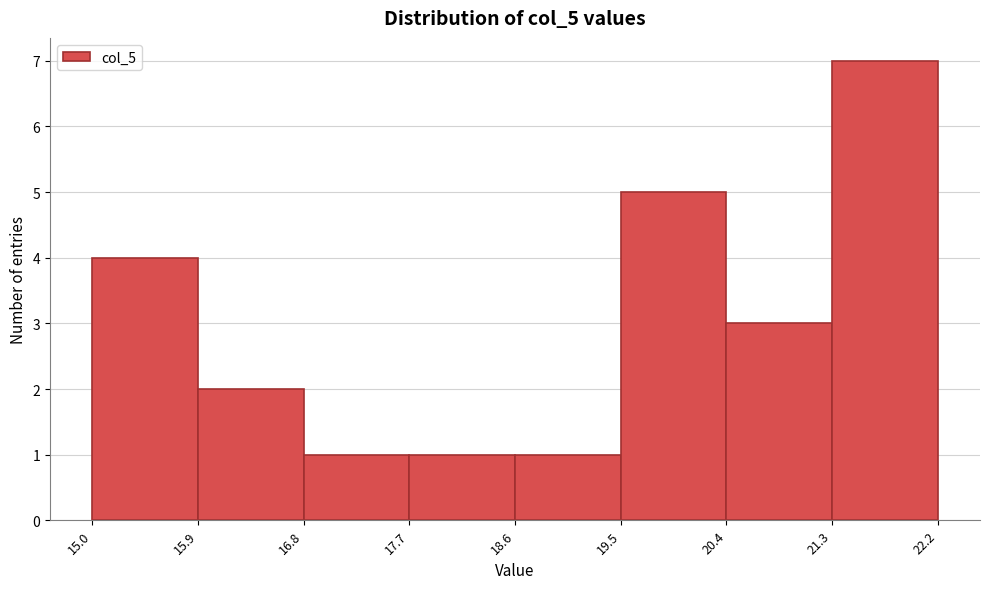

Over which range of the x-axis is the bar tallest?

21.3 to 22.2